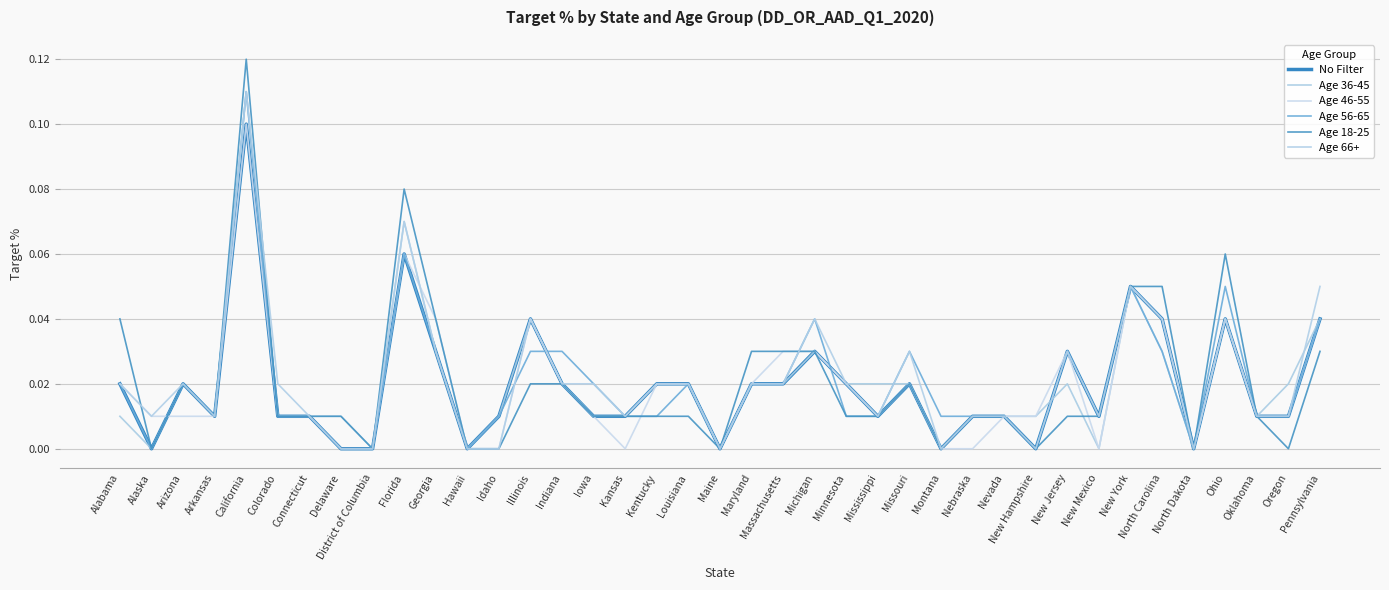

How many lines are shown in the chart?

6